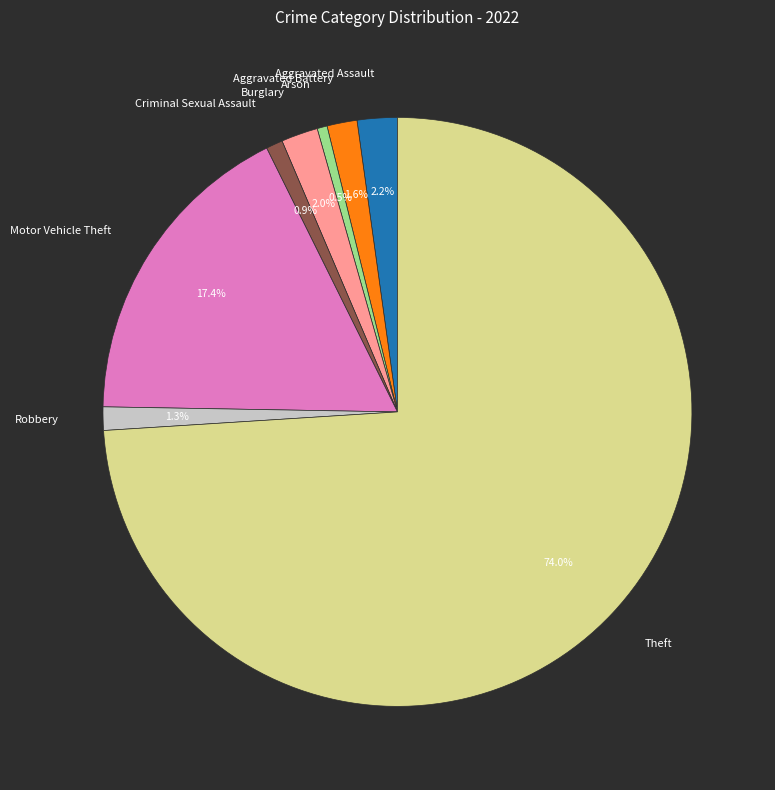

What is the largest slice in the pie chart?

Theft